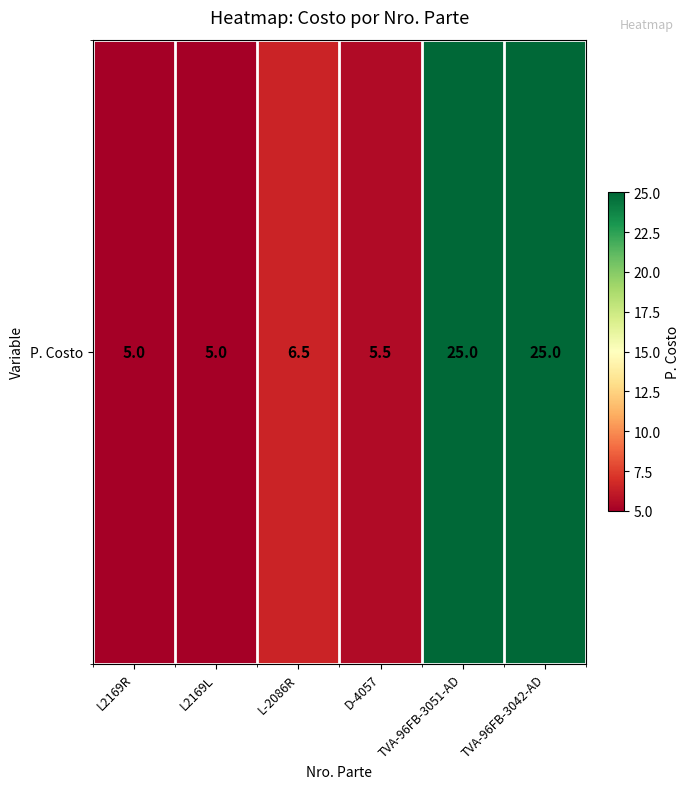

At which label is the value closest to 15?

L-2086R